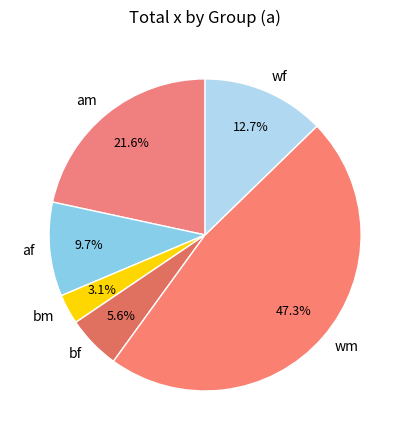

Count the number of slices in the pie.

6